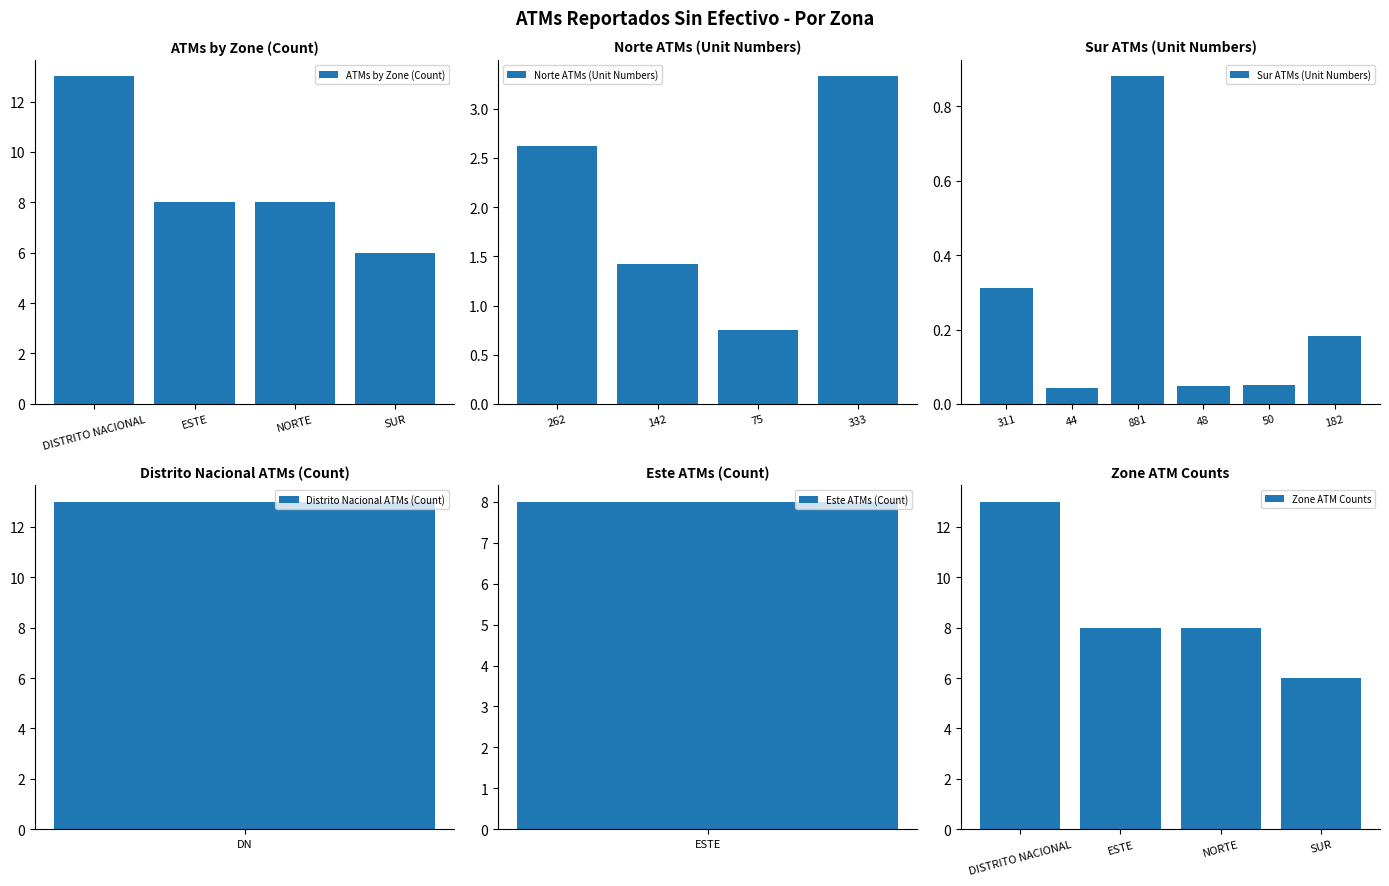

The ATMs by Zone (Count) series shows 8 at ESTE. True or false?

True